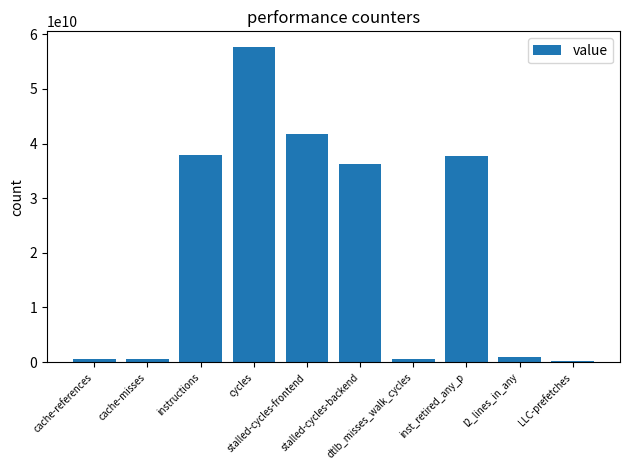

At which label is the value closest to 28961561252?

stalled-cycles-backend